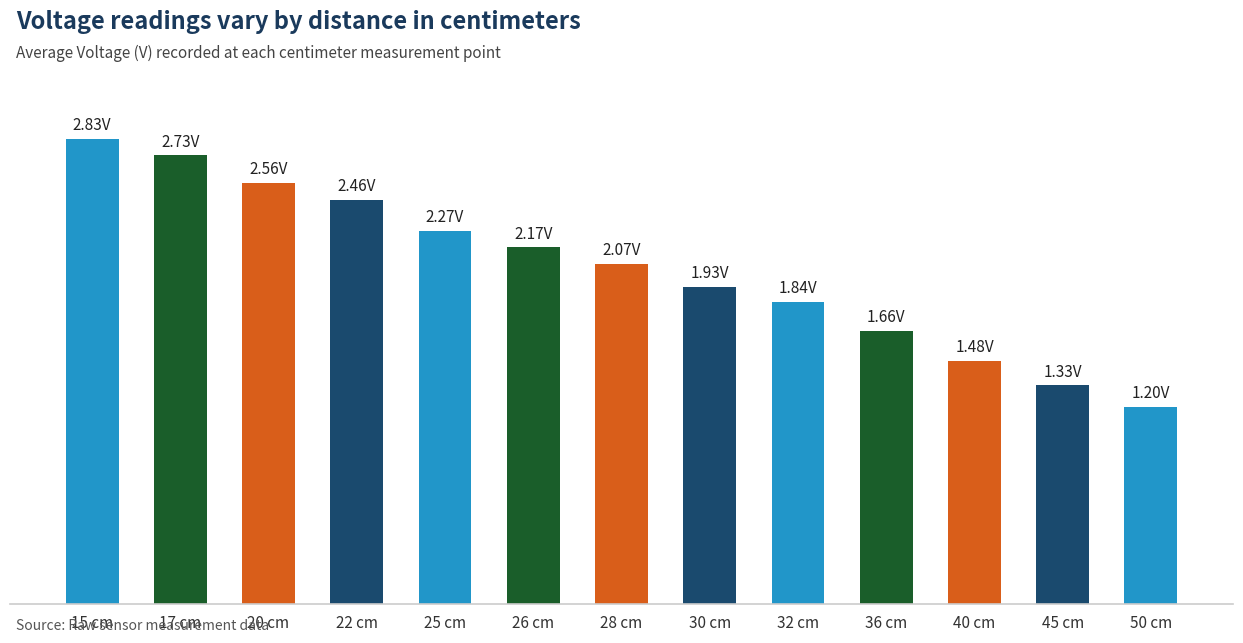

Between 20 cm and 50 cm, which is larger?

20 cm